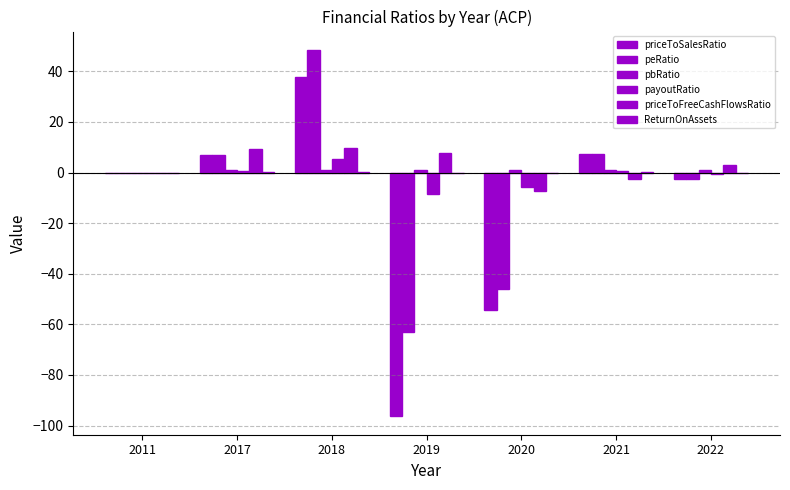

The value of peRatio at 2019 is -92.7. True or false?

False